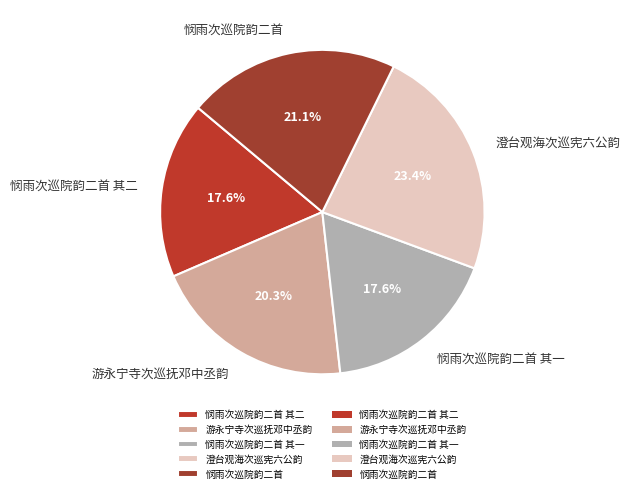

To the nearest percent, what is the difference between the largest and smallest slice percentages?

6%